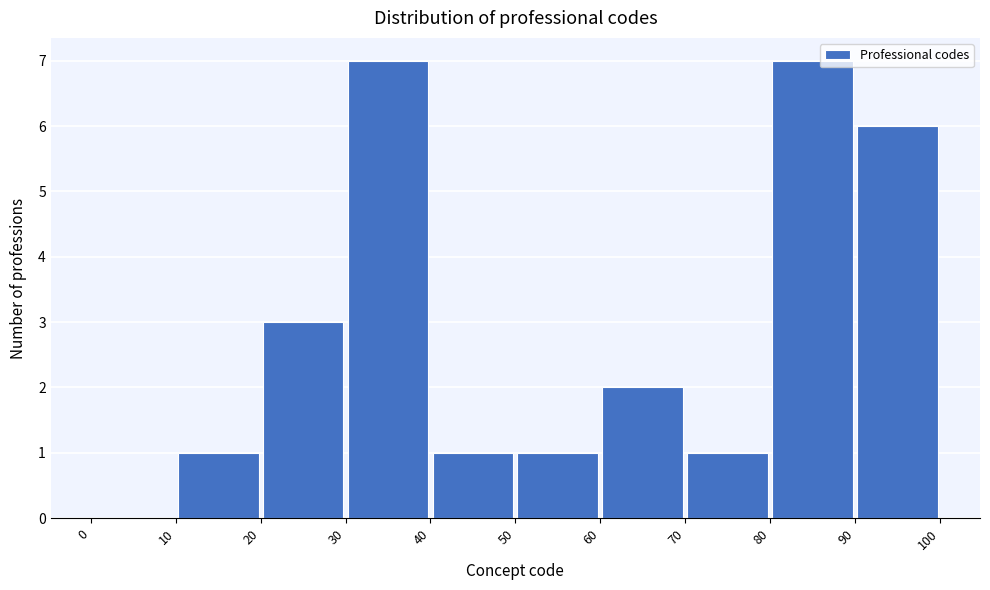

What is the height of the bar covering 30 to 40 on the x-axis? The values are not printed on the chart, so give them approximately, as read against the axis.

7